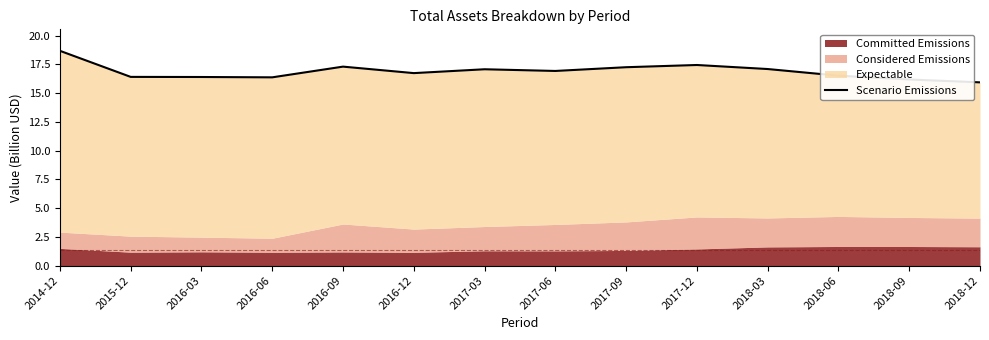

Rank the categories by value from highest to lowest.

2014-12, 2017-12, 2016-09, 2017-09, 2018-03, 2017-03, 2017-06, 2016-12, 2018-06, 2015-12, 2016-03, 2016-06, 2018-09, 2018-12